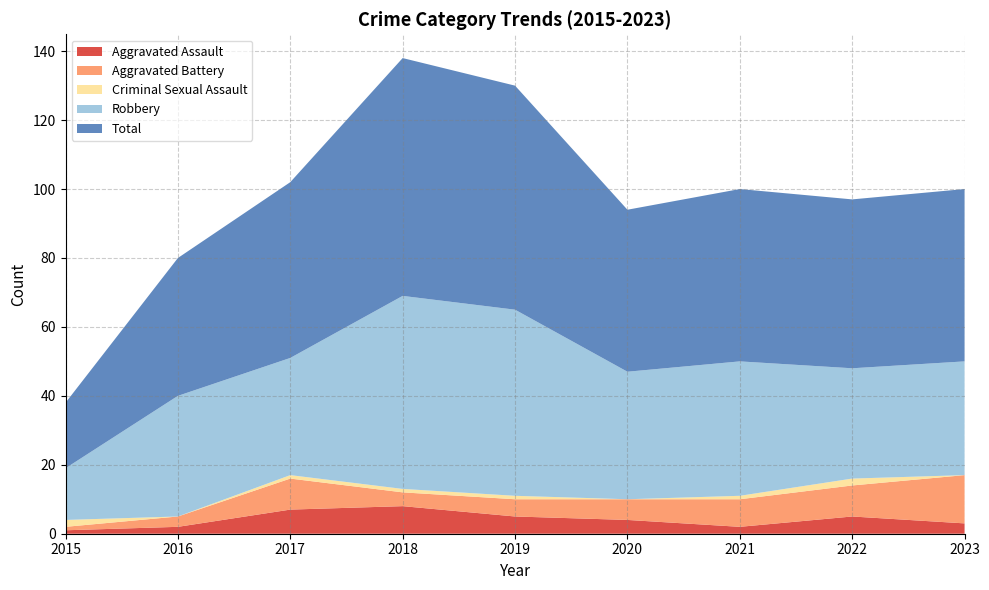

Reading left to right, list all the values displayed in this chart.

Aggravated Assault: 1	2	7	8	5	4	2	5	3
Aggravated Battery: 1	3	9	4	5	6	8	9	14
Criminal Sexual Assault: 2	0	1	1	1	0	1	2	0
Robbery: 15	35	34	56	54	37	39	32	33
Total: 19	40	51	69	65	47	50	49	50